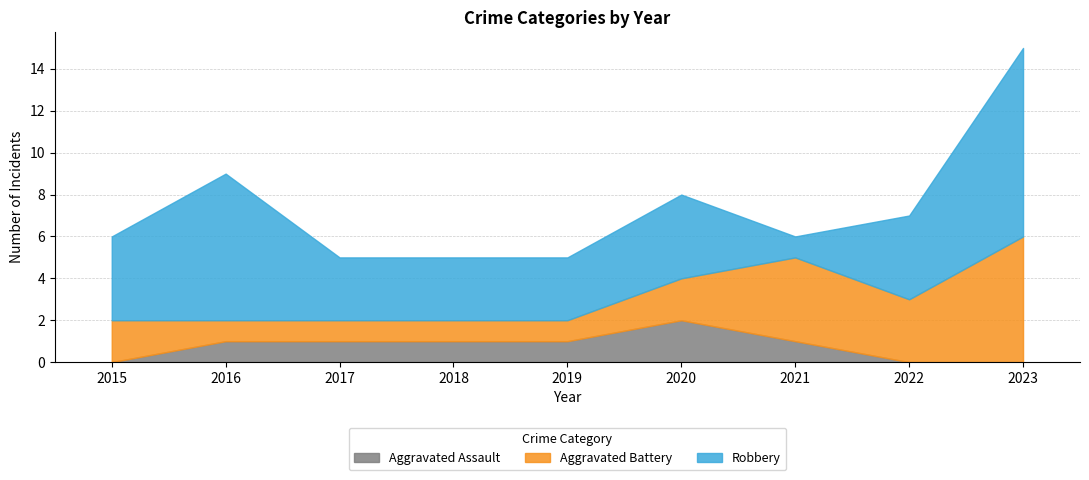

Is it true that Robbery equals 4 at 2015?

True